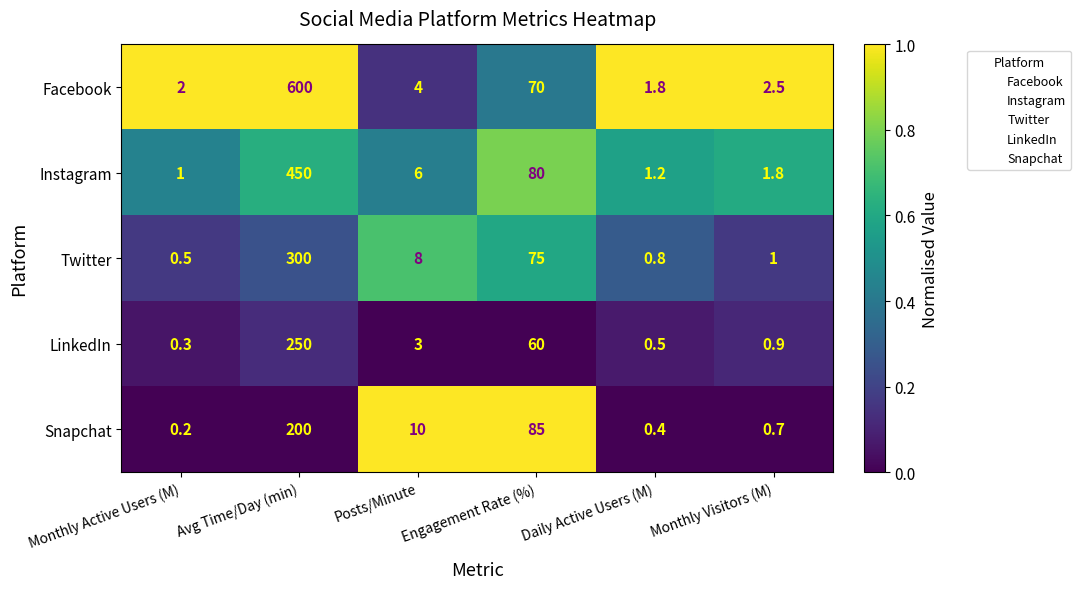

List the series in order of their peak value, highest first.

Facebook, Instagram, Twitter, LinkedIn, Snapchat